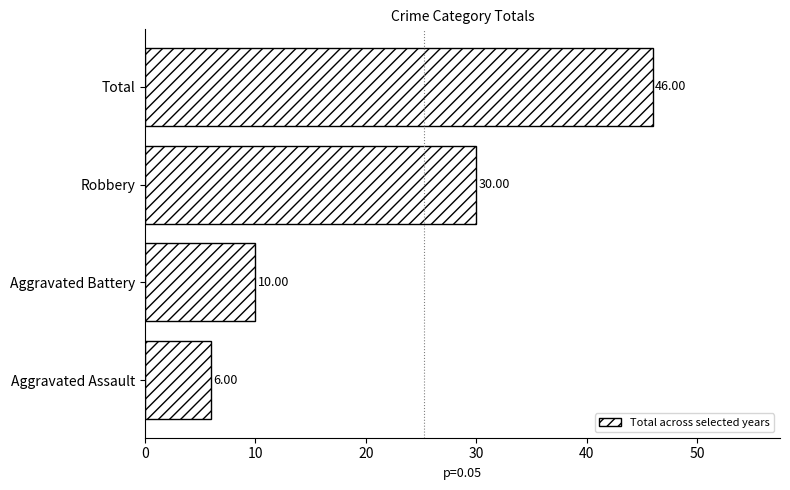

Are the bars horizontal?

Yes